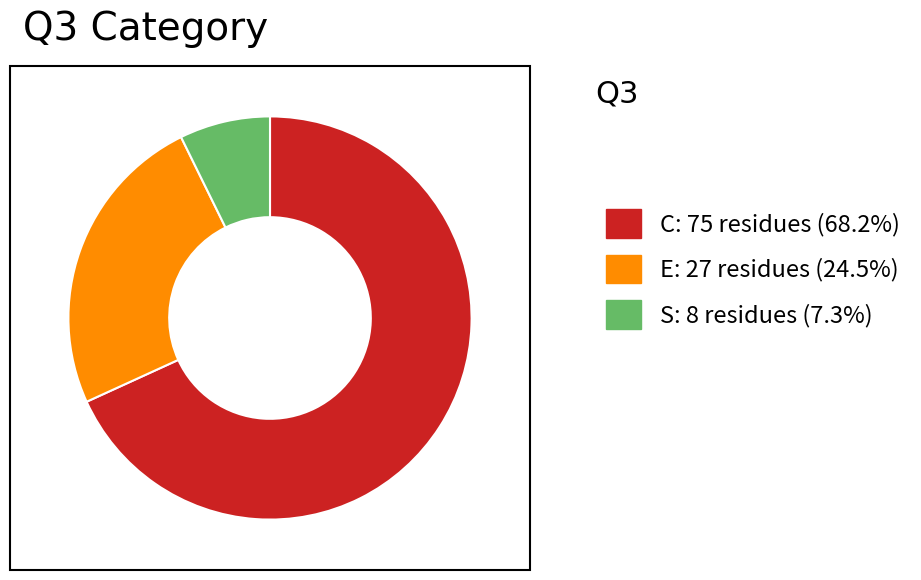

Does S represent more than half of the total?

No